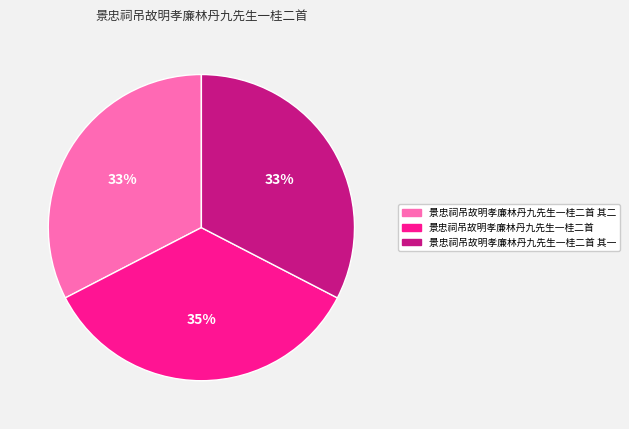

Is it true that 景忠祠吊故明孝廉林丹九先生一桂二首 其二 is 33% of the pie?

True